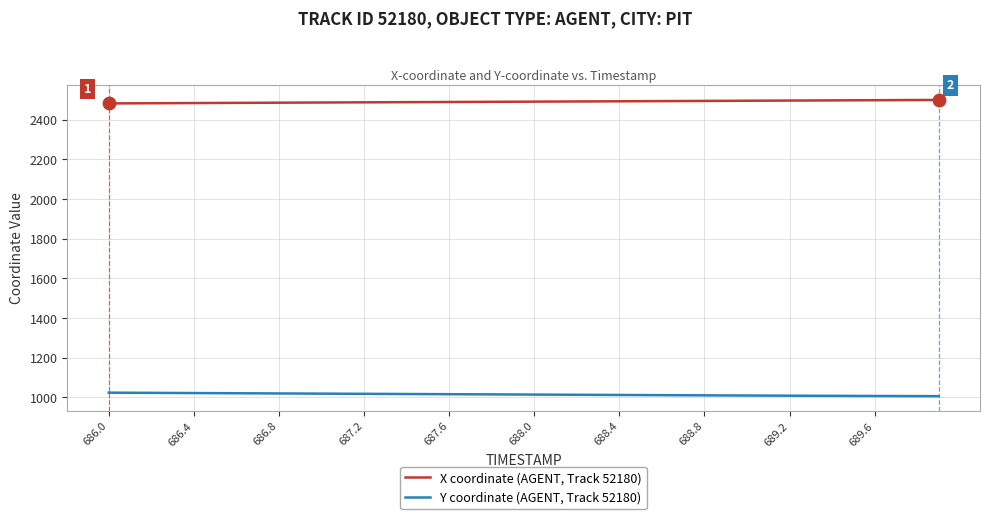

True or false: Y coordinate (AGENT, Track 52180) and X coordinate (AGENT, Track 52180) intersect in this chart.

False